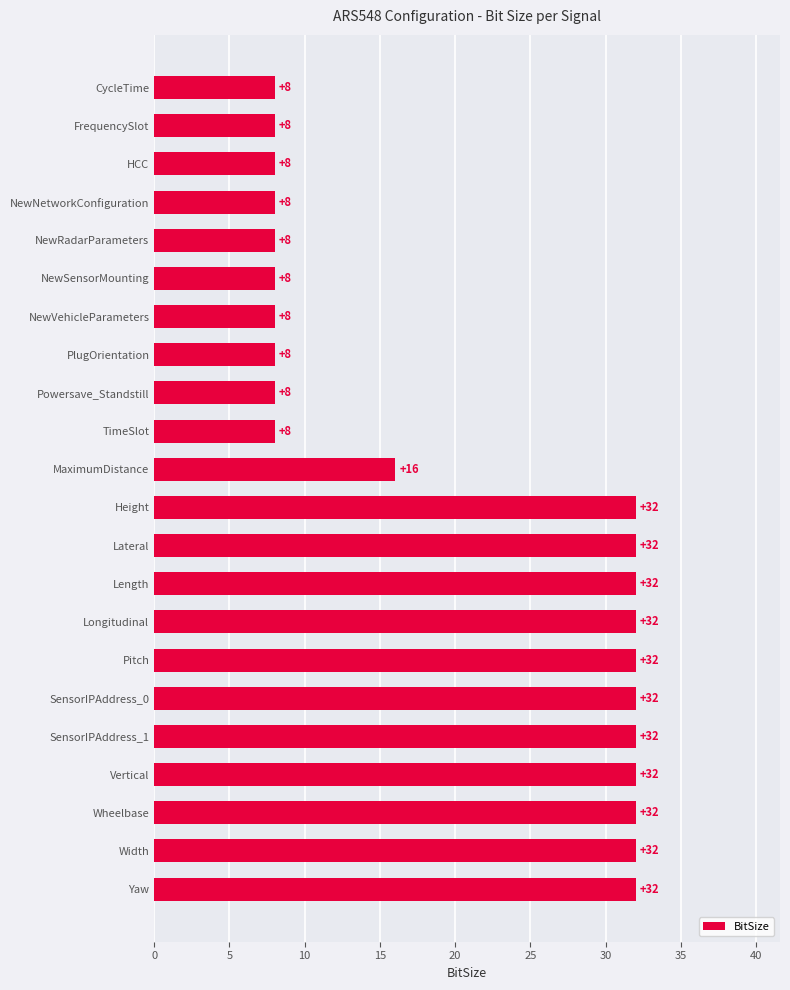

What is the smallest value displayed?

8